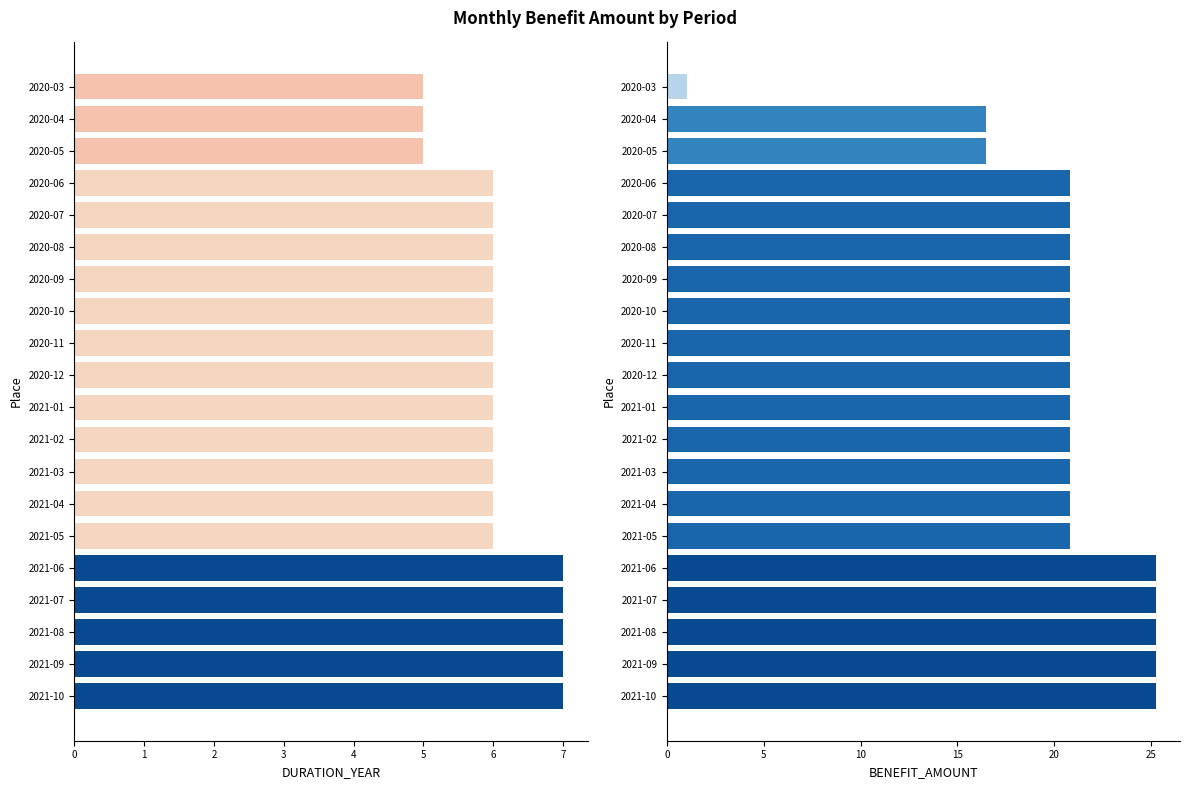

What is the value of the DURATION_YEAR bar at the 9th from the left?

6.0